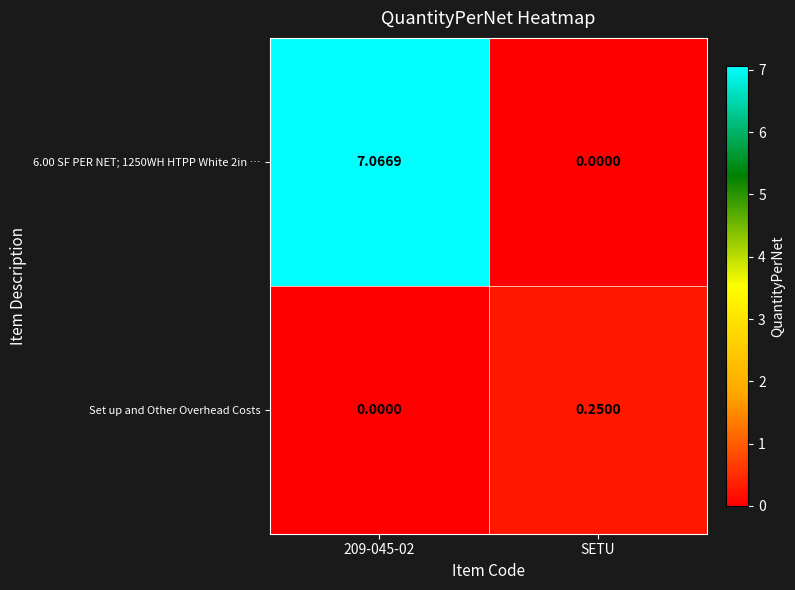

Which series has the largest total across all categories?

6.00 SF PER NET; 1250WH HTPP White 2in …